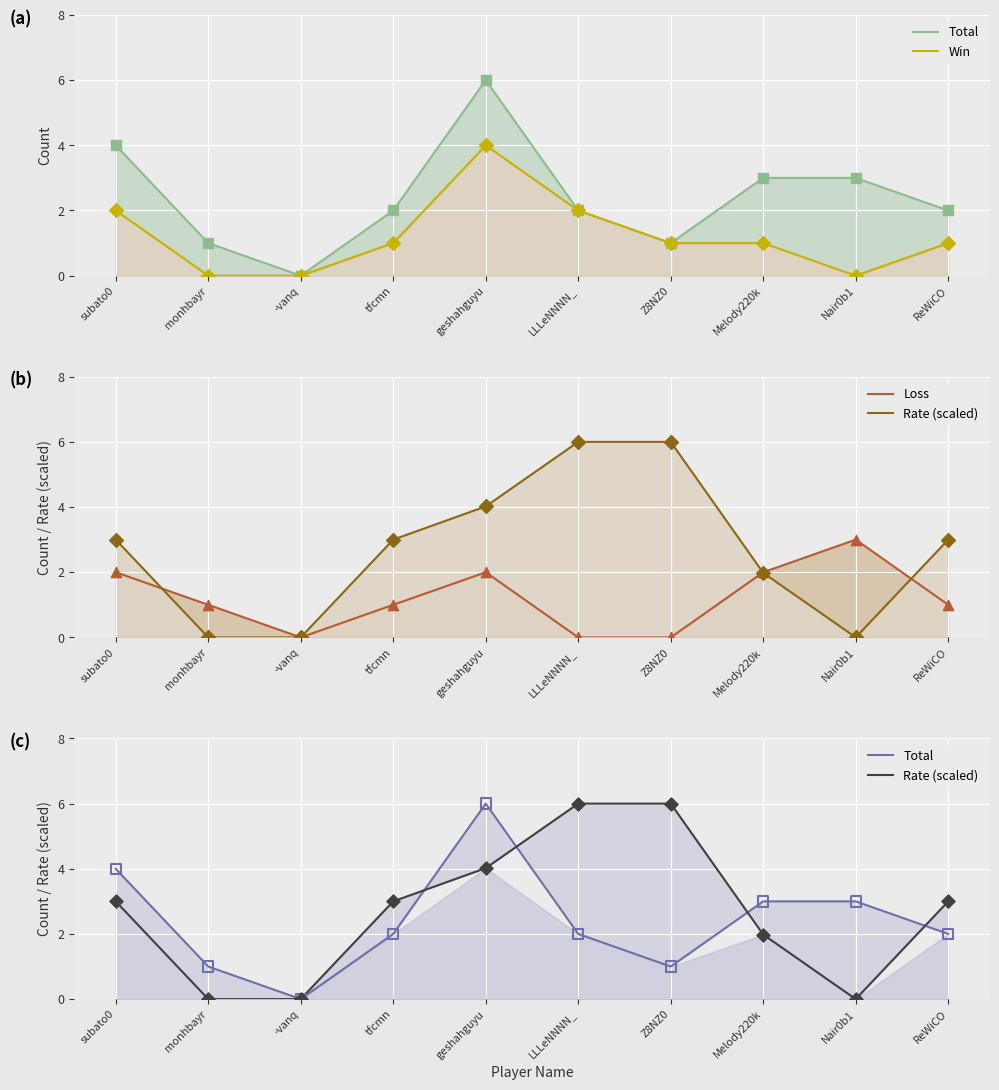

Which series has the widest spread of Y values?

Total